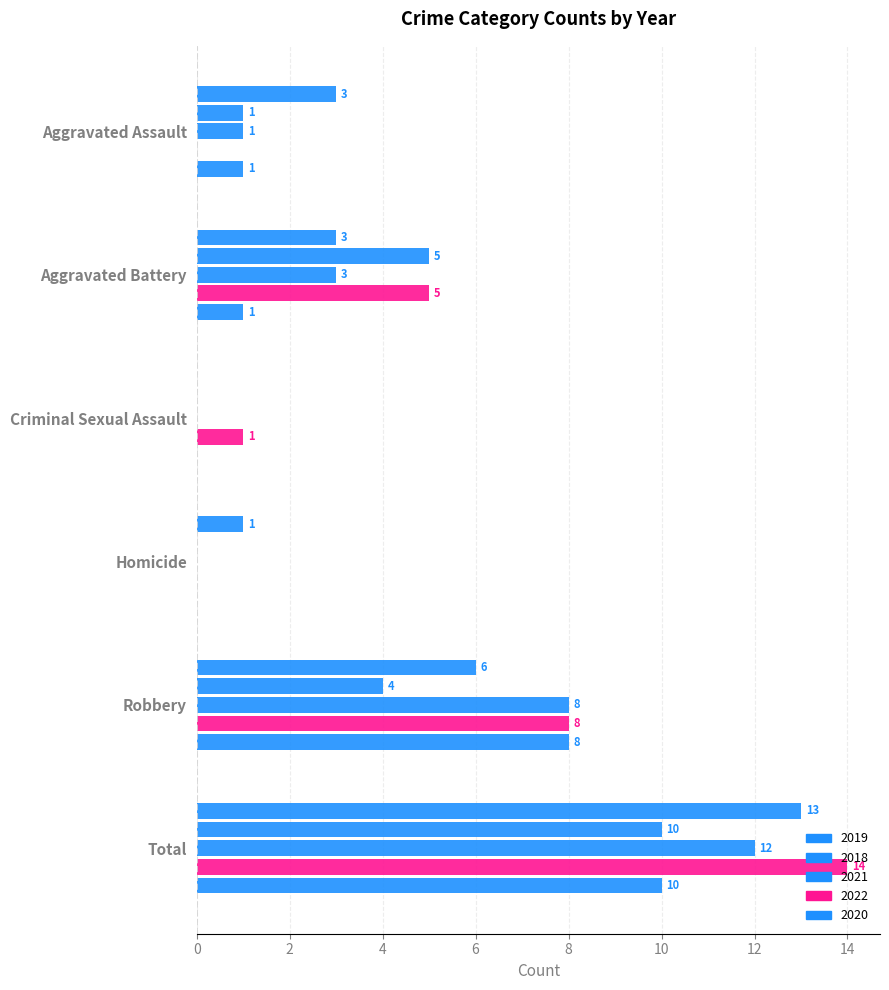

How many positive values does the 2018 series have?

4